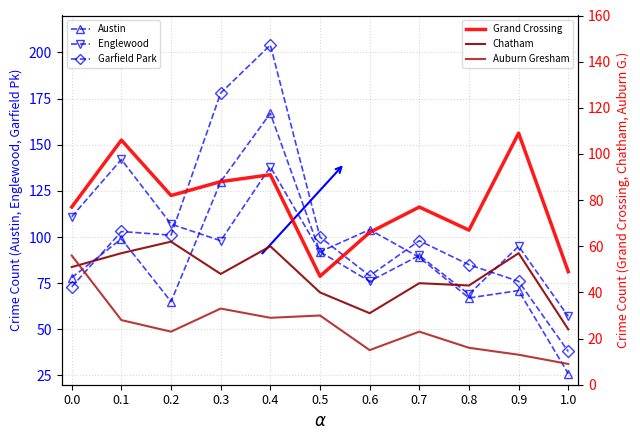

At which category does Chatham reach its first local peak?

0.2